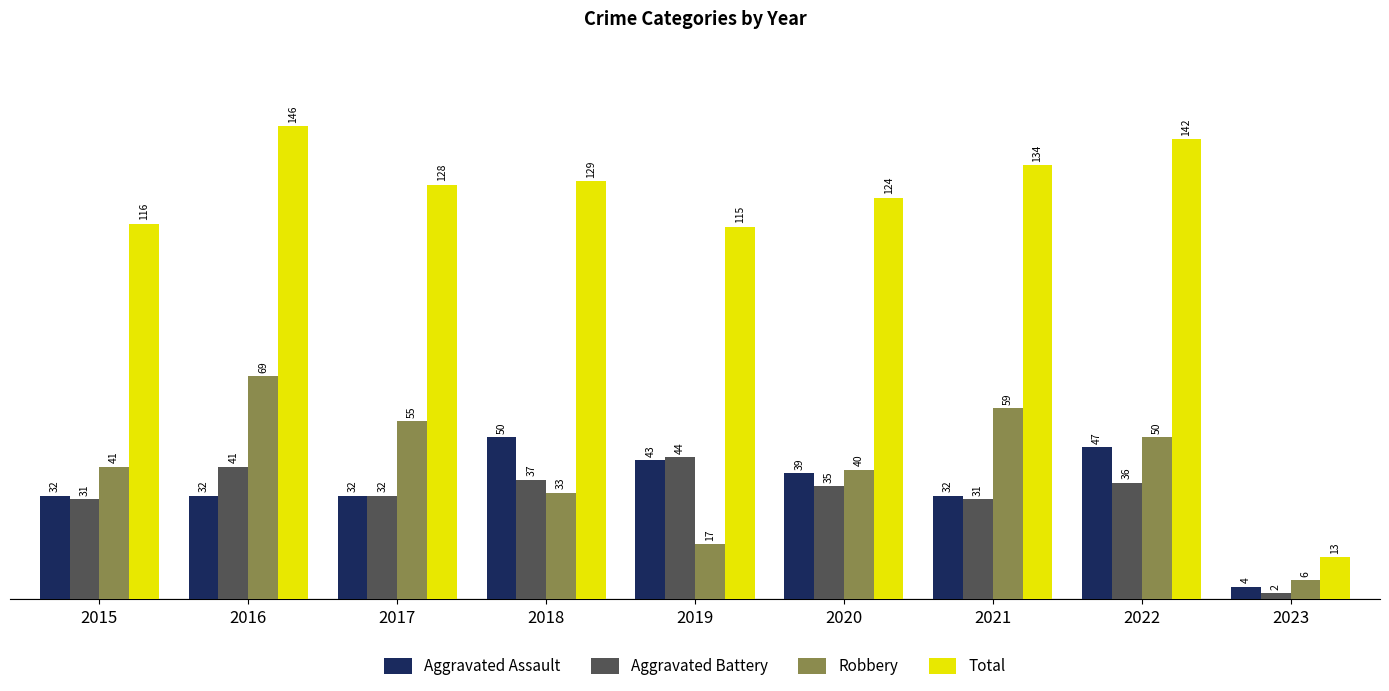

Read the Aggravated Assault value at 2018, to the nearest 10.

50